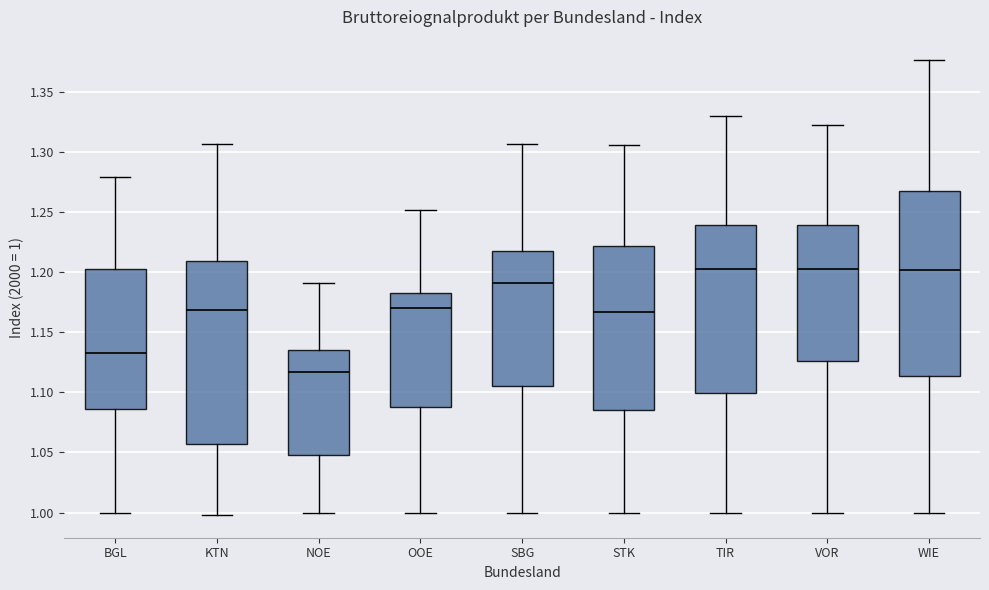

Reading left to right, read every box against the y-axis: the position of its median line, the range the box covers, and the ends of its whiskers. The values are not printed on the chart, so give them approximately, as read against the axis.

BGL: median 1.135, box 1.085 to 1.205, whiskers 1.000 to 1.280
KTN: median 1.170, box 1.055 to 1.210, whiskers 1.000 to 1.305
NOE: median 1.115, box 1.050 to 1.135, whiskers 1.000 to 1.190
OOE: median 1.170, box 1.090 to 1.185, whiskers 1.000 to 1.250
SBG: median 1.190, box 1.105 to 1.220, whiskers 1.000 to 1.305
STK: median 1.165, box 1.085 to 1.220, whiskers 1.000 to 1.305
TIR: median 1.205, box 1.100 to 1.240, whiskers 1.000 to 1.330
VOR: median 1.205, box 1.125 to 1.240, whiskers 1.000 to 1.325
WIE: median 1.200, box 1.115 to 1.270, whiskers 1.000 to 1.375